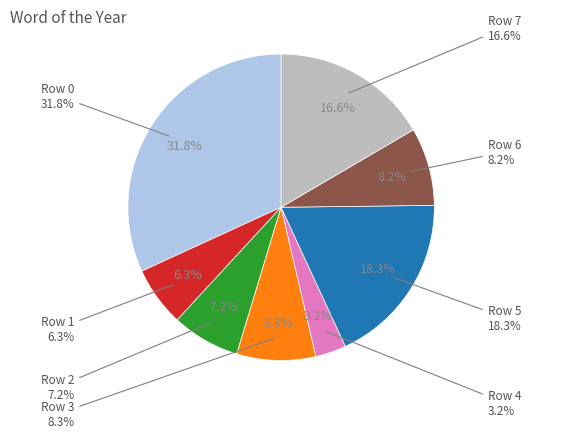

Rank the categories by value from highest to lowest.

Row 0, Row 5, Row 7, Row 3, Row 6, Row 2, Row 1, Row 4